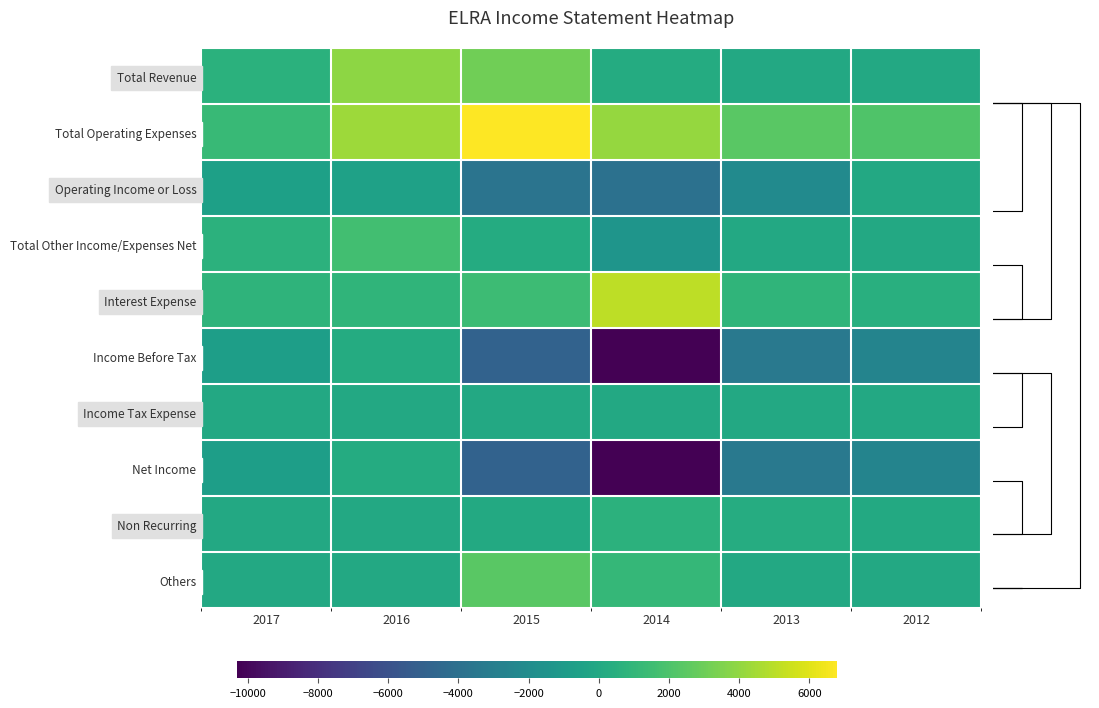

Which has a higher value, 2013 or 2017?

2017